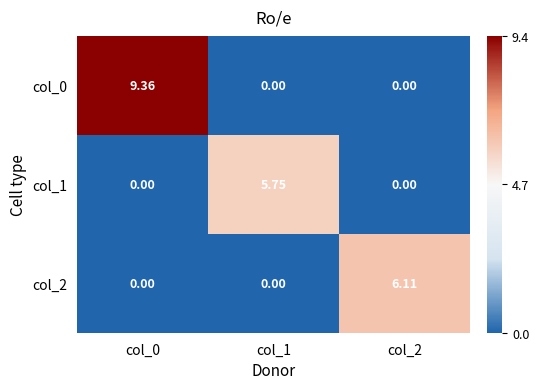

At how many categories does at least one series exceed 2?

3